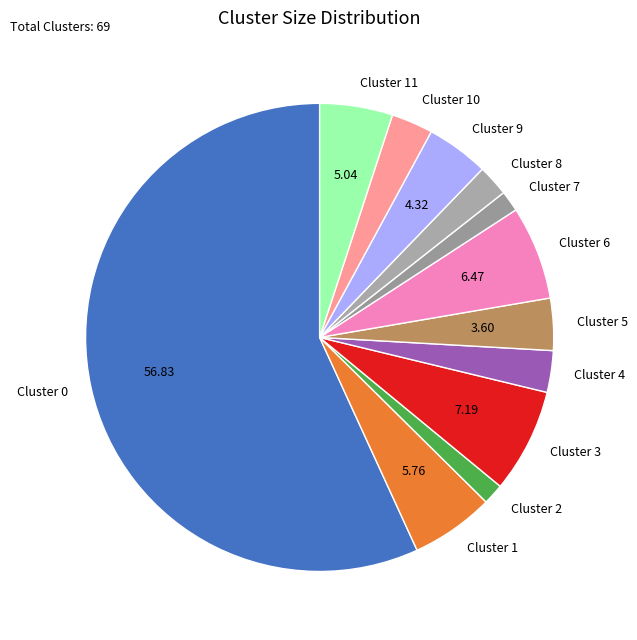

Does Cluster 0 account for over 50% of the chart?

Yes